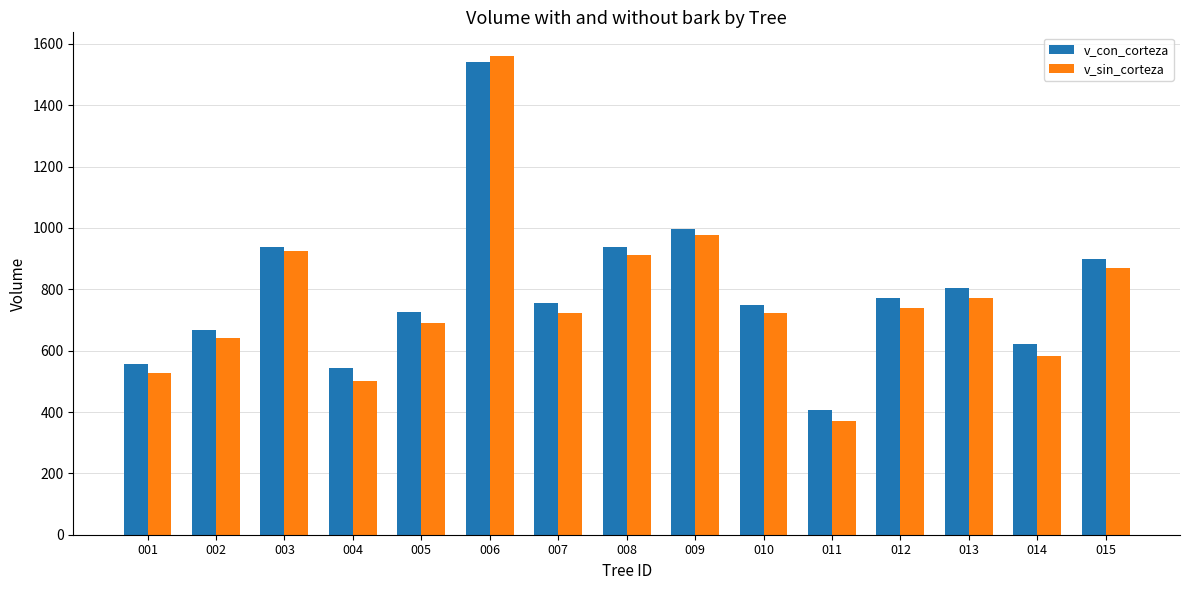

The v_sin_corteza series shows 617.9 at 011. True or false?

False